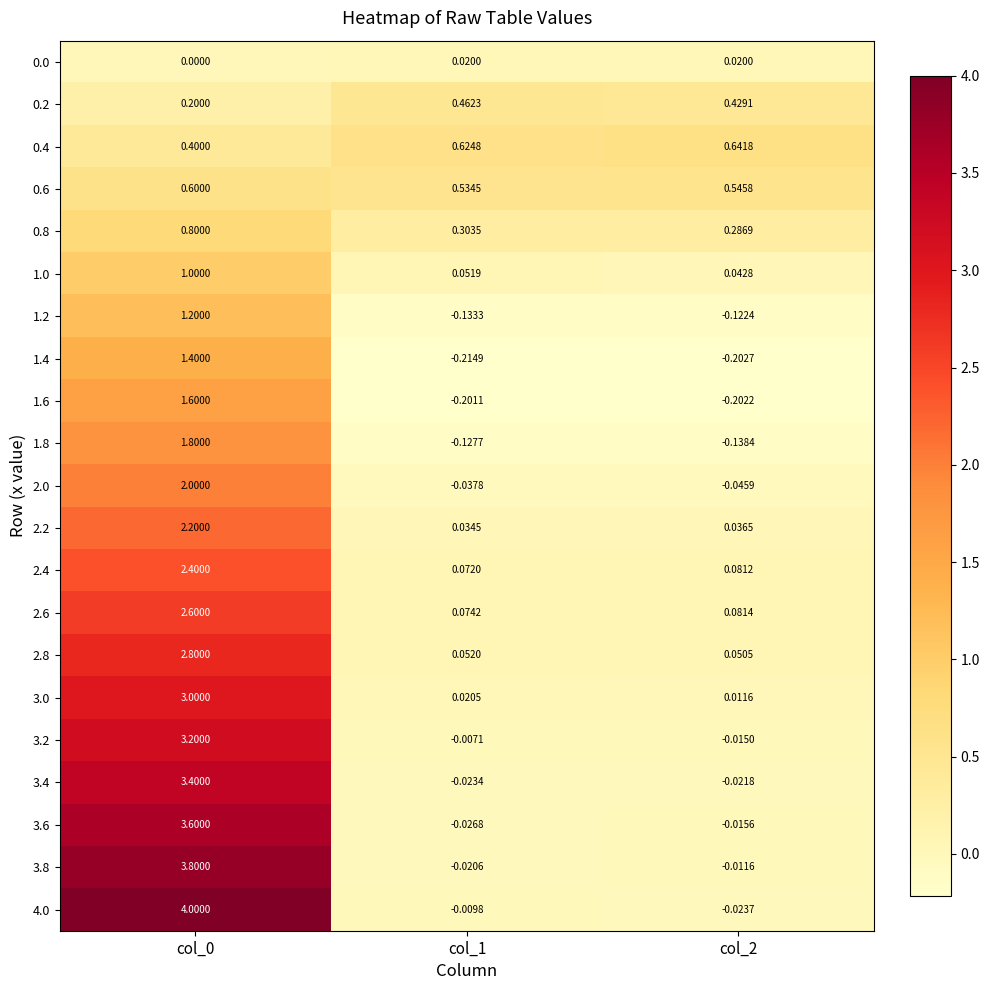

Which series changed the most between col_1 and col_2?

0.2